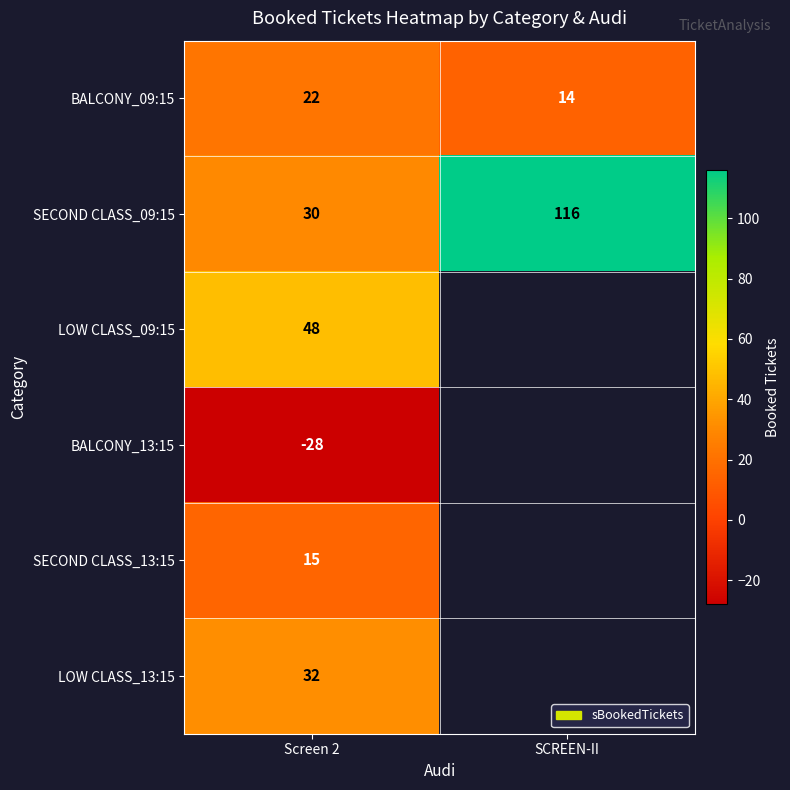

How many series are shown in this chart?

6